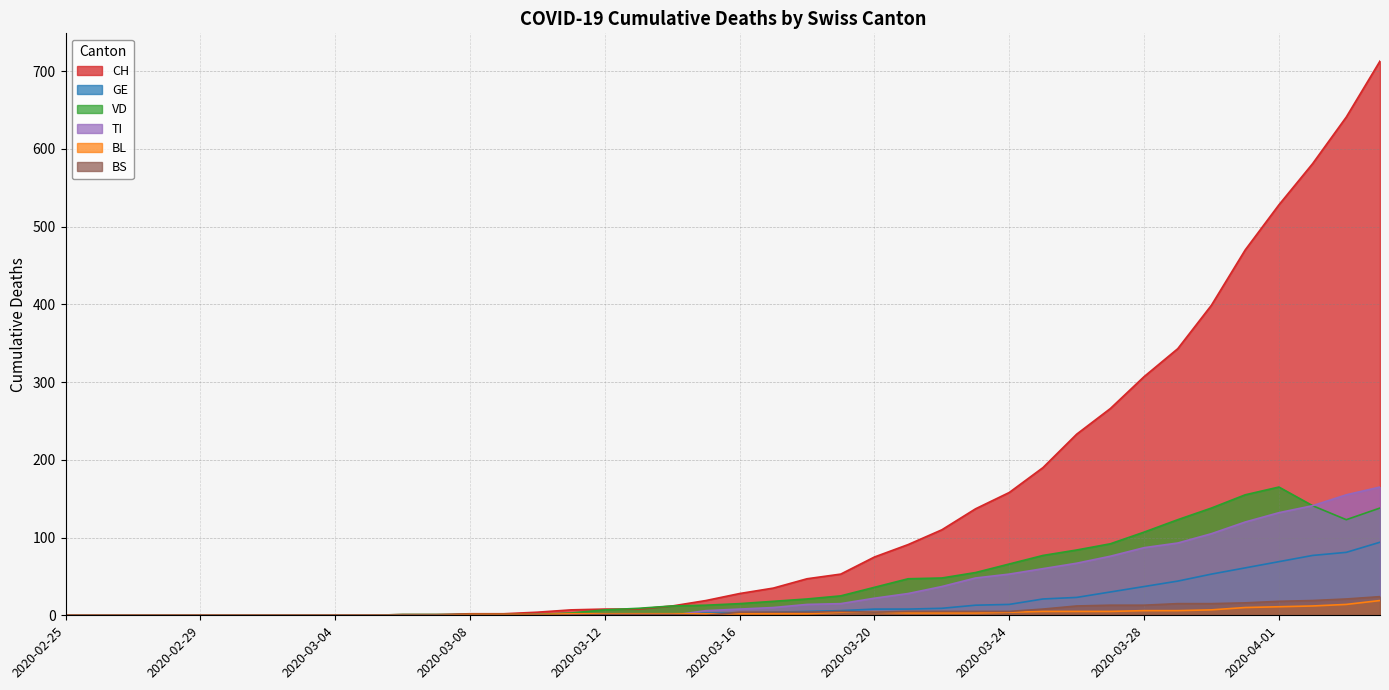

At 2020-02-27, list the series in order from largest to smallest.

CH, GE, VD, BL, TI, BS